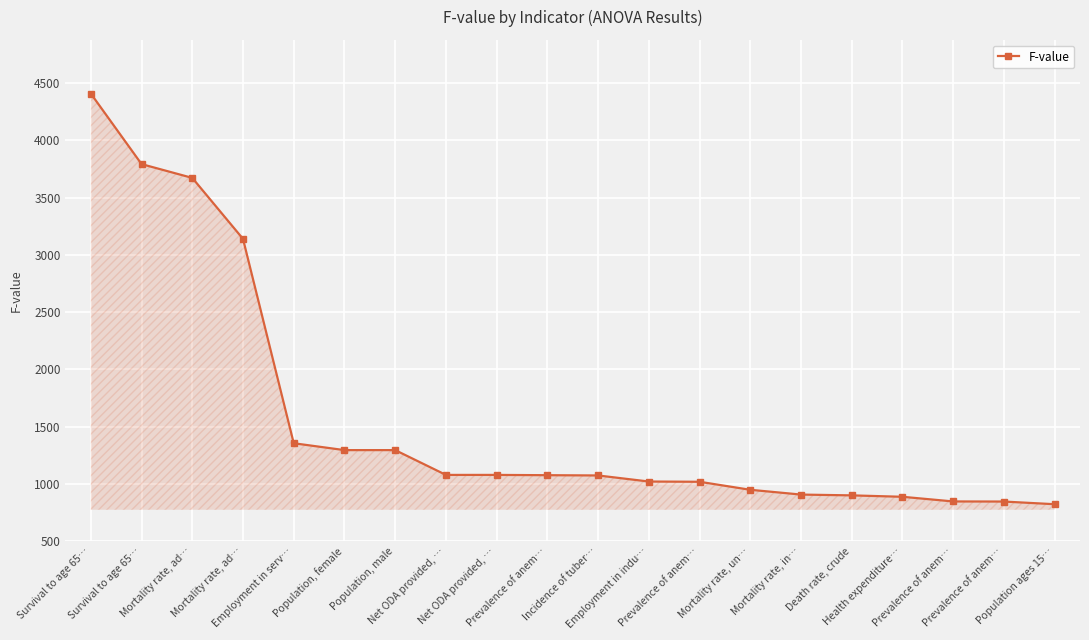

What is the difference between the values at Prevalence of anem… and Death rate, crude?

53.0